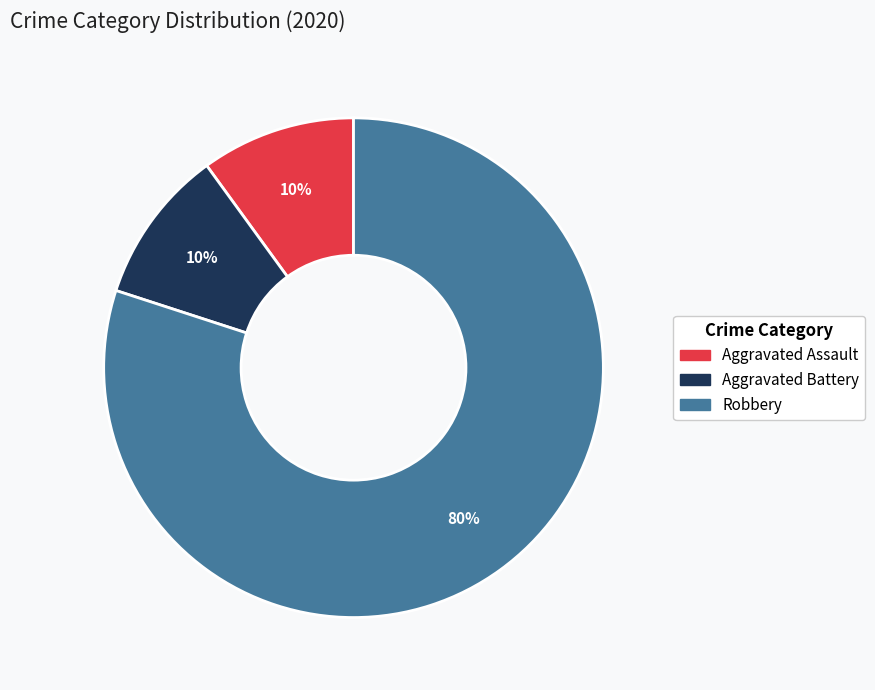

What percentage is the Aggravated Battery slice, to the nearest percent?

10%